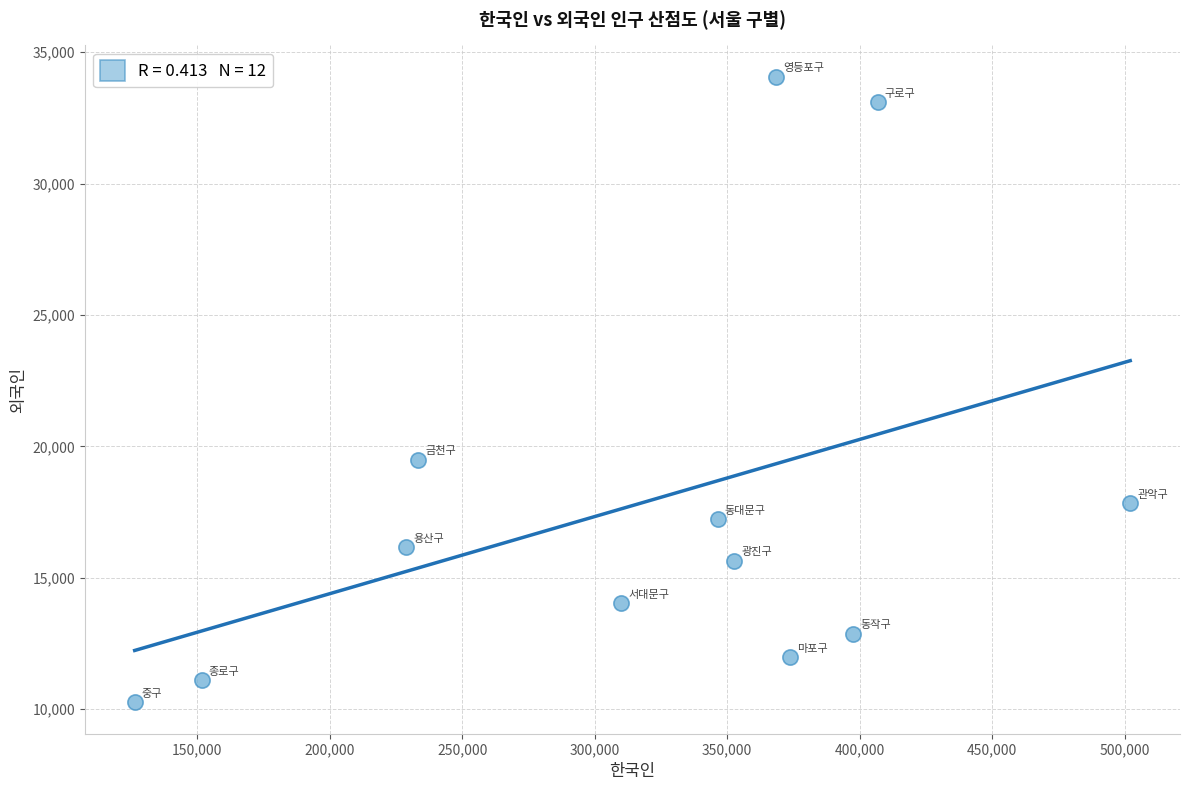

What Y value in the scatter plot is closest to 22165?

19497